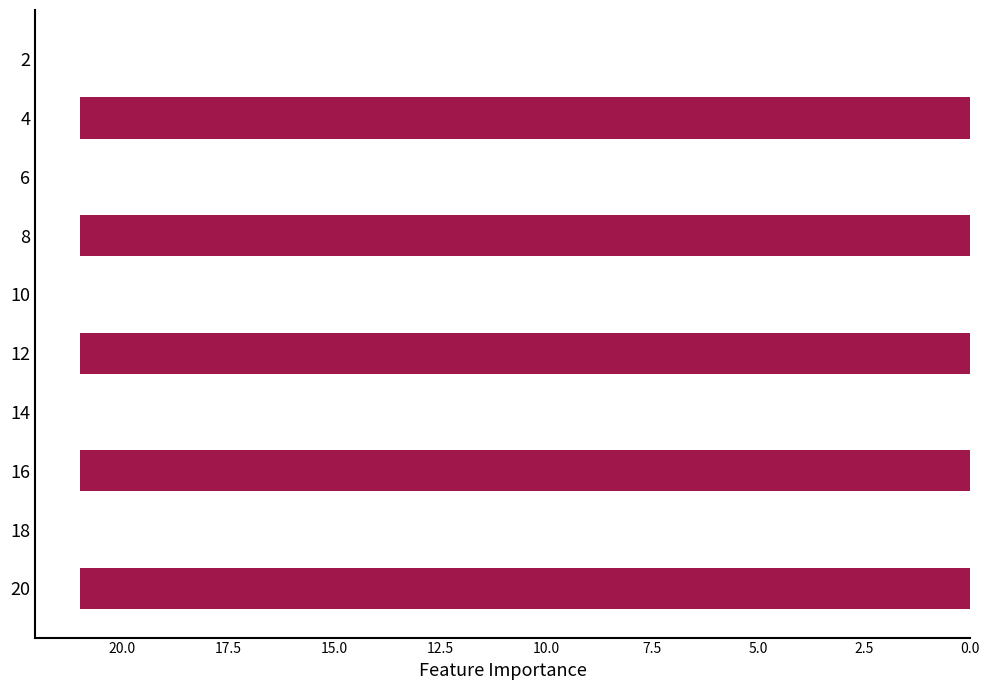

How many distinct data groups are displayed?

1